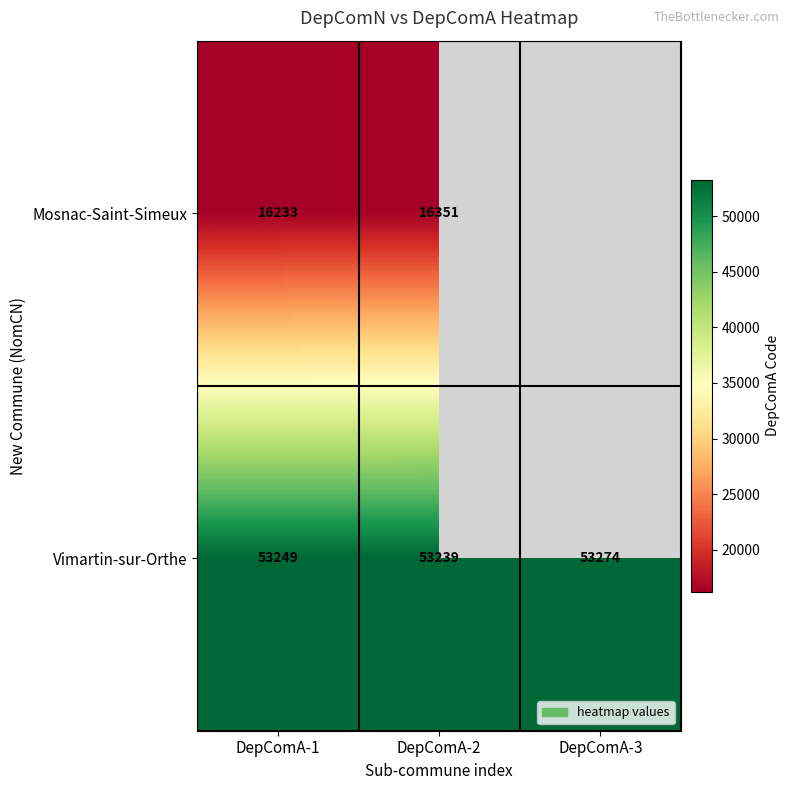

How many series are shown in this chart?

2